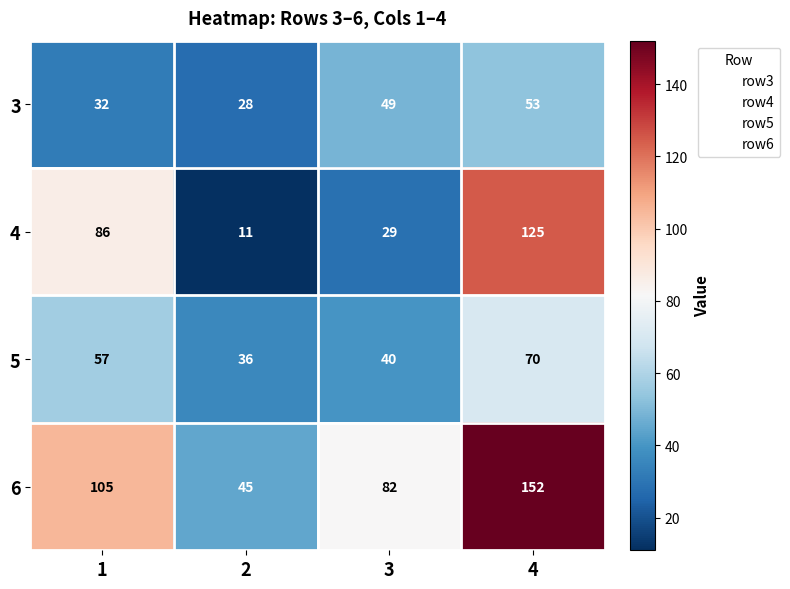

How many data points in 4 are less than 86?

2